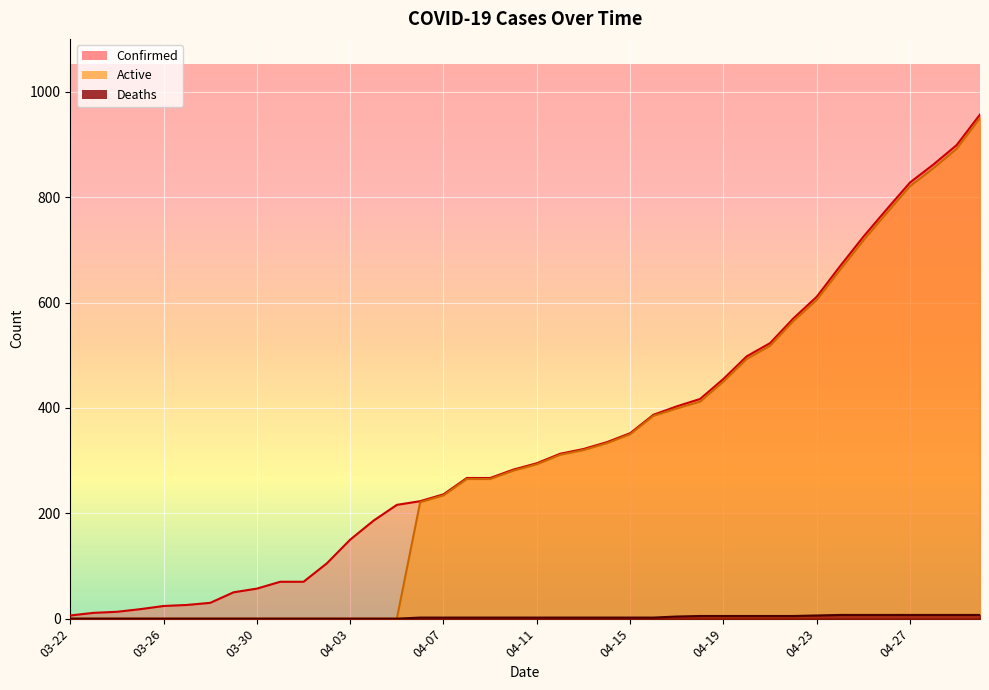

Is it true that Confirmed equals 70 at 04-01?

True